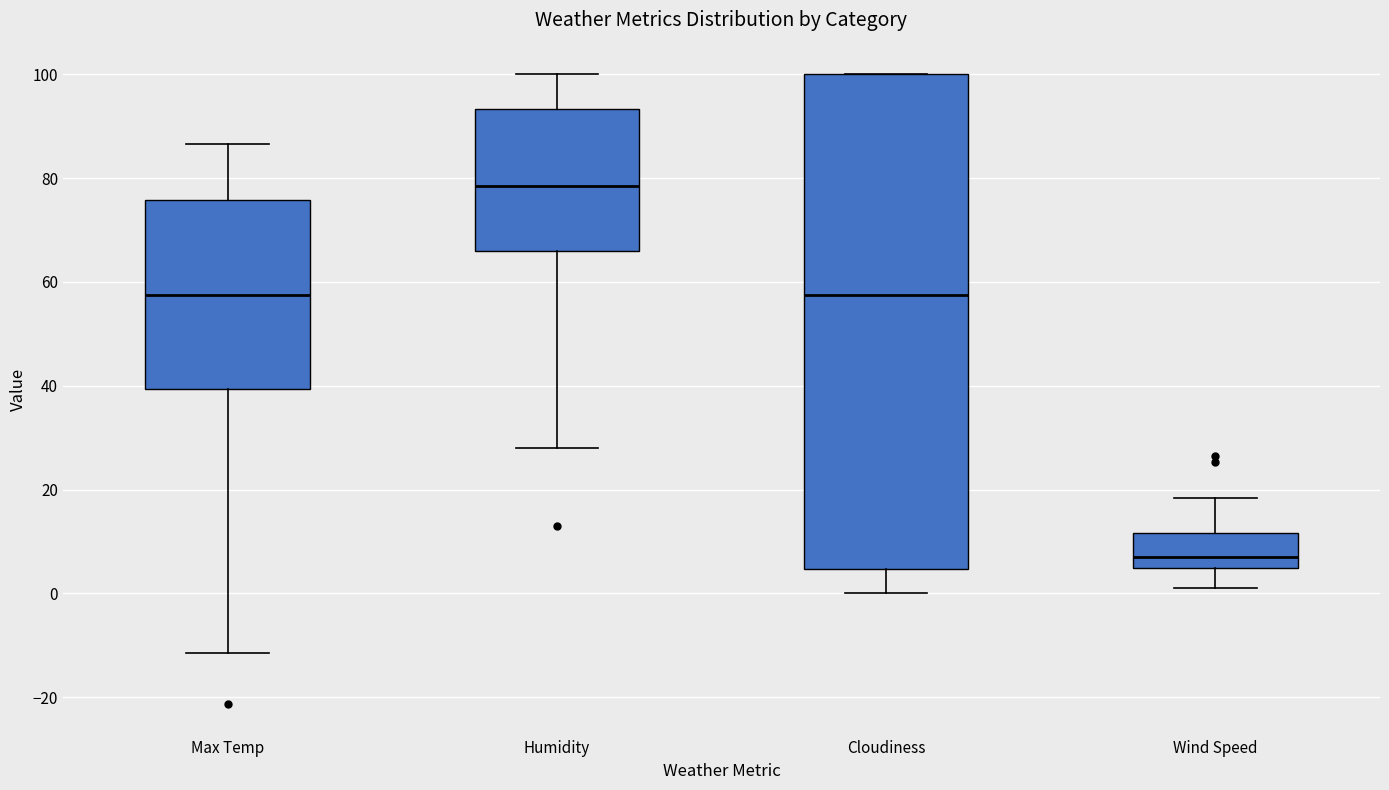

Which box has the lowest median line?

Wind Speed